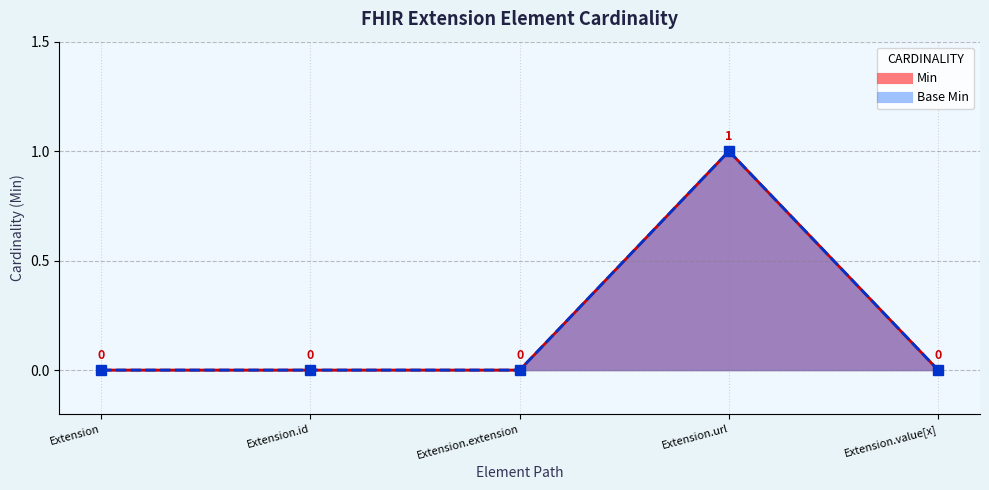

True or false: Base Min and Min intersect in this chart.

False